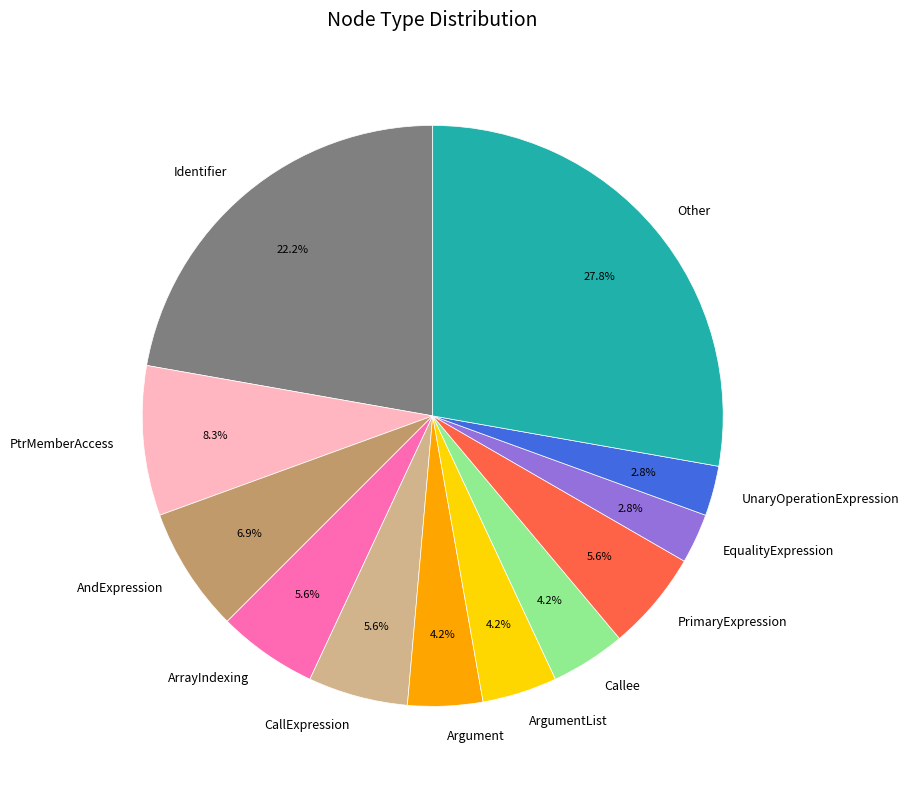

How many slices are in this pie chart?

12